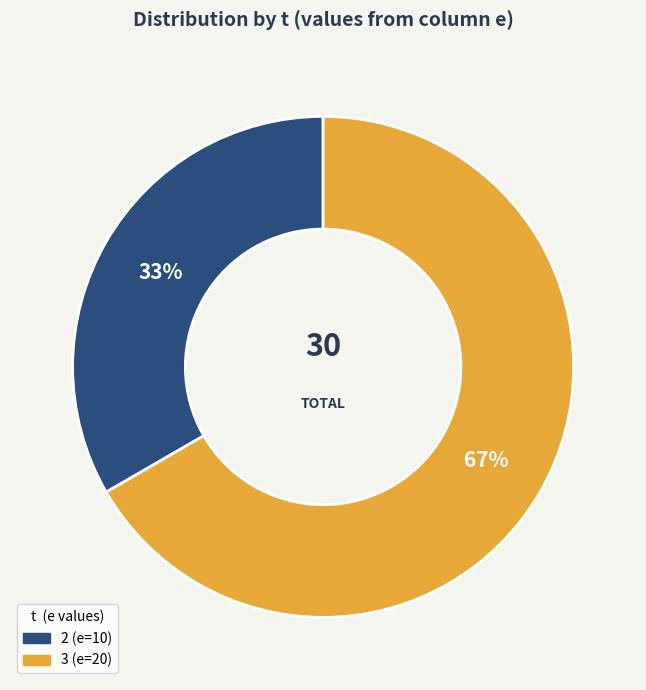

Does any single category account for the majority?

Yes